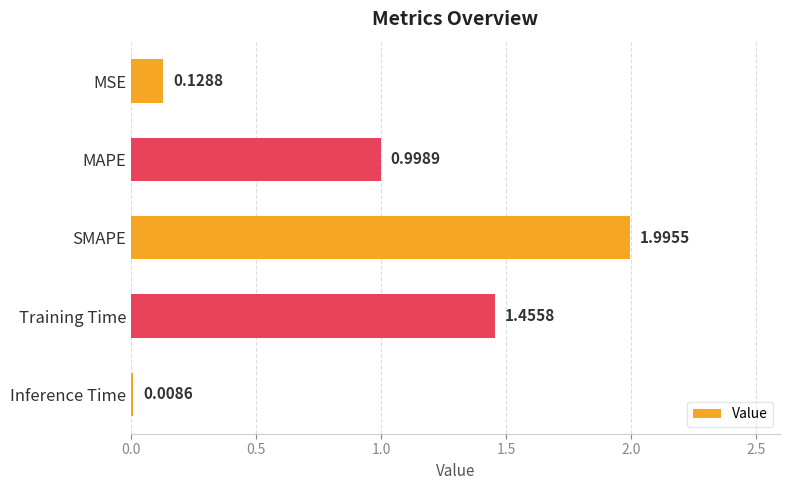

What is the label of the 2nd bar from the bottom?

Training Time